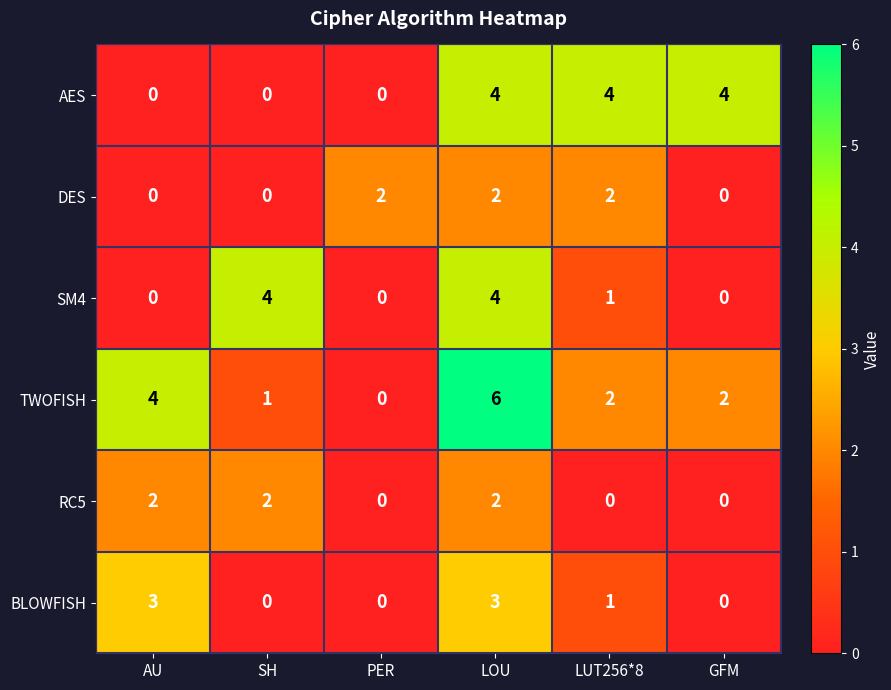

True or false: RC5 has a value of 1 at LOU.

False